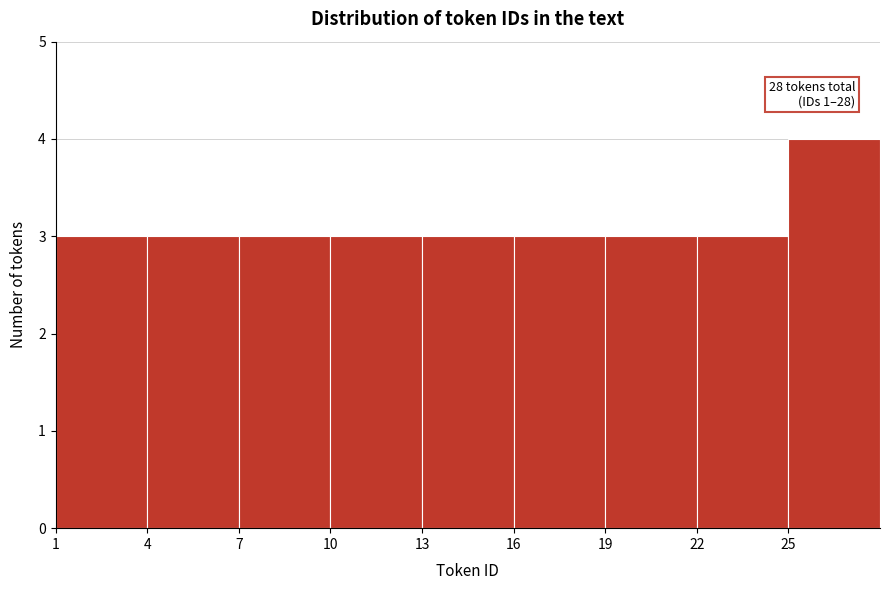

Which range on the x-axis has the tallest bar?

25 to 28